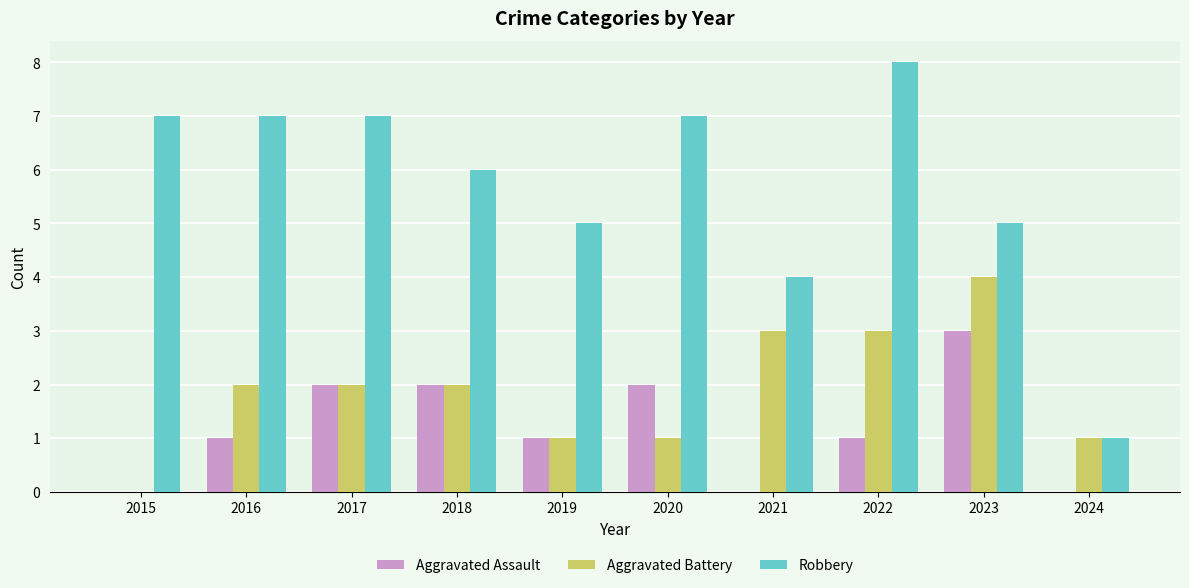

How many groups of bars are there?

10